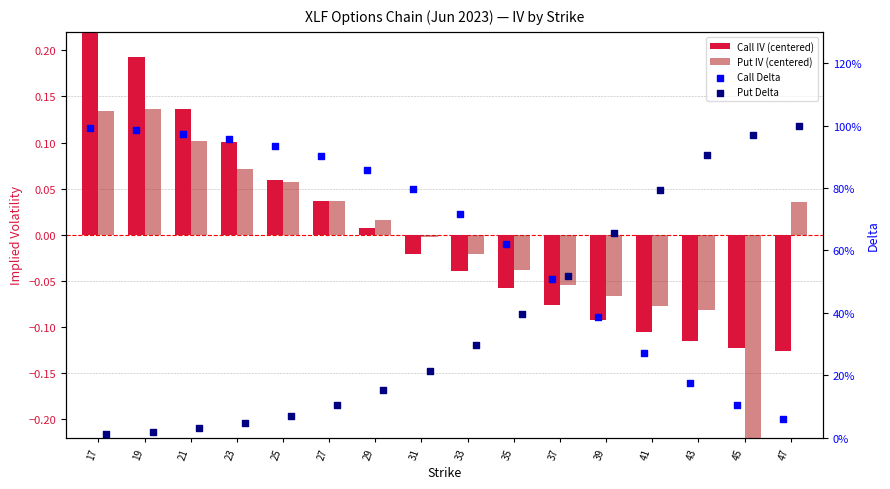

What is the total value across all series at 27?

1.1